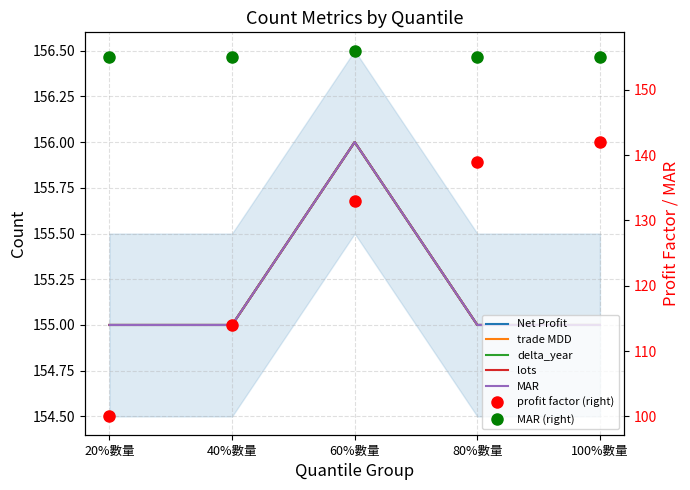

What value does the lots series have at 40%數量?

155